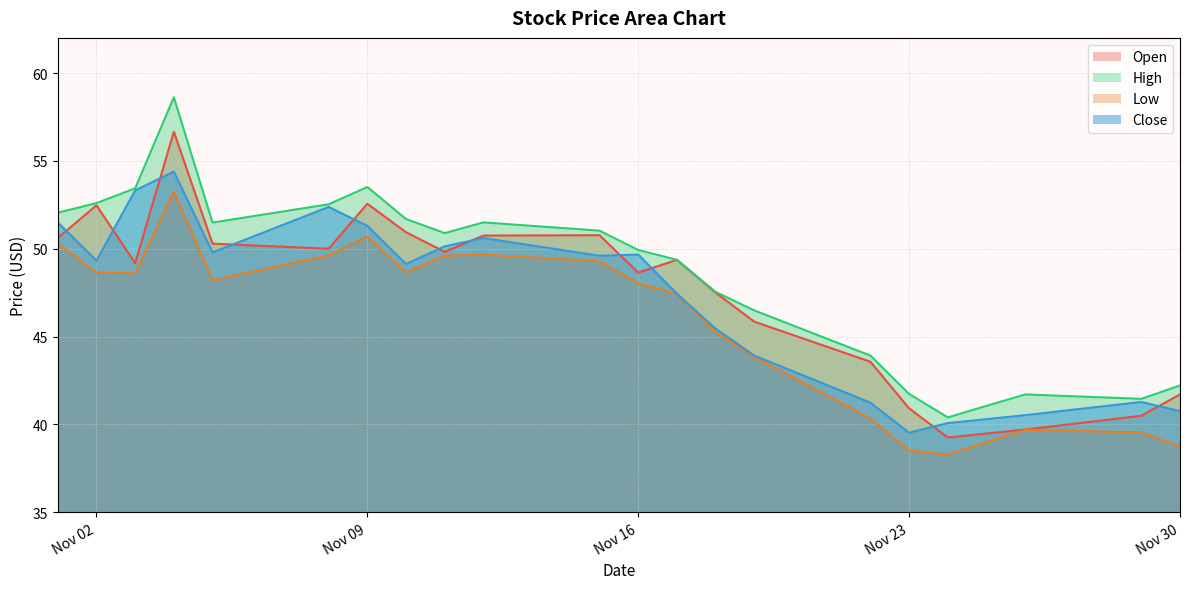

What is the approximate value of Low at 2021-11-01?

50.3